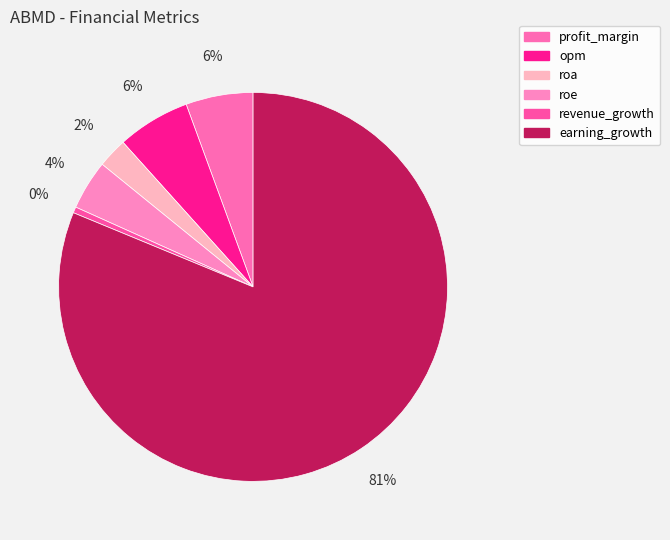

Which category has the smallest portion of the pie?

revenue_growth